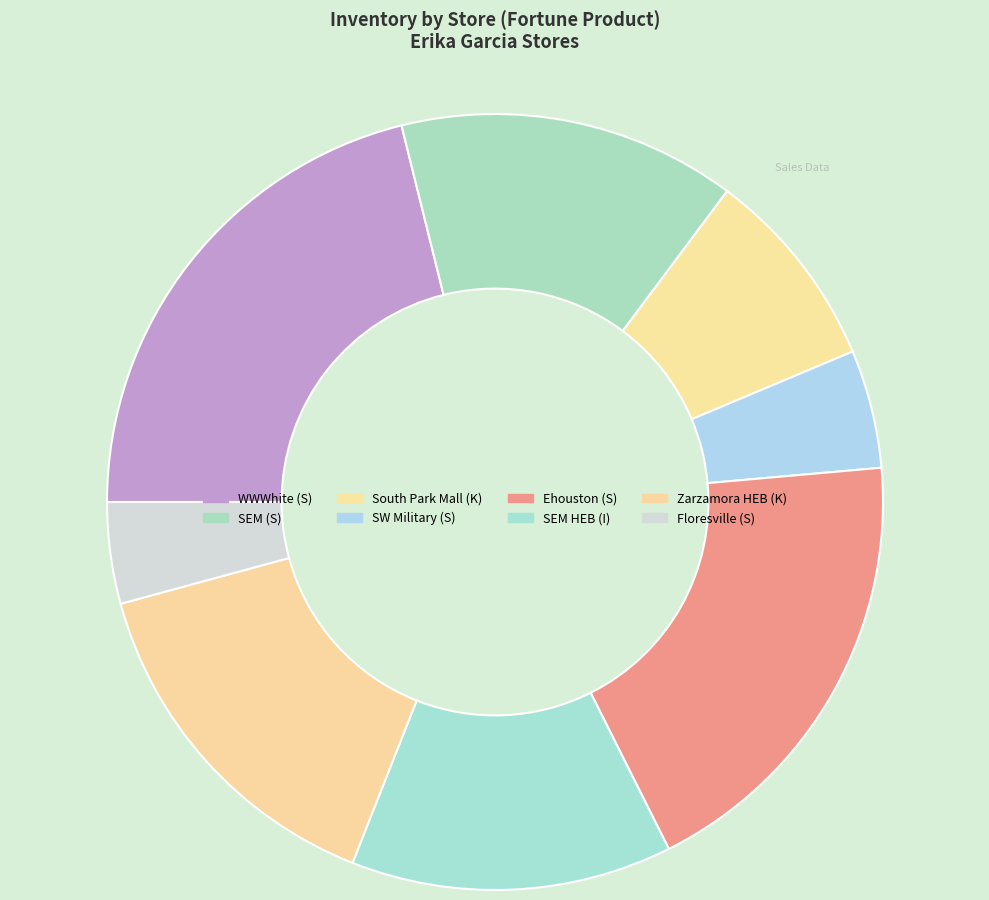

Which category has the smallest portion of the pie?

Floresville (S)